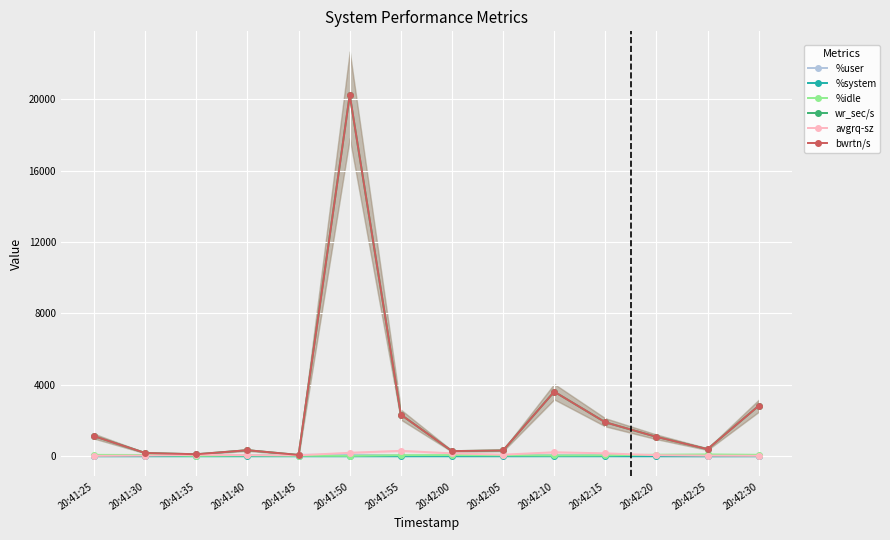

At 20:41:40, list the series in order from smallest to largest.

%system, %idle, %user, avgrq-sz, wr_sec/s, bwrtn/s